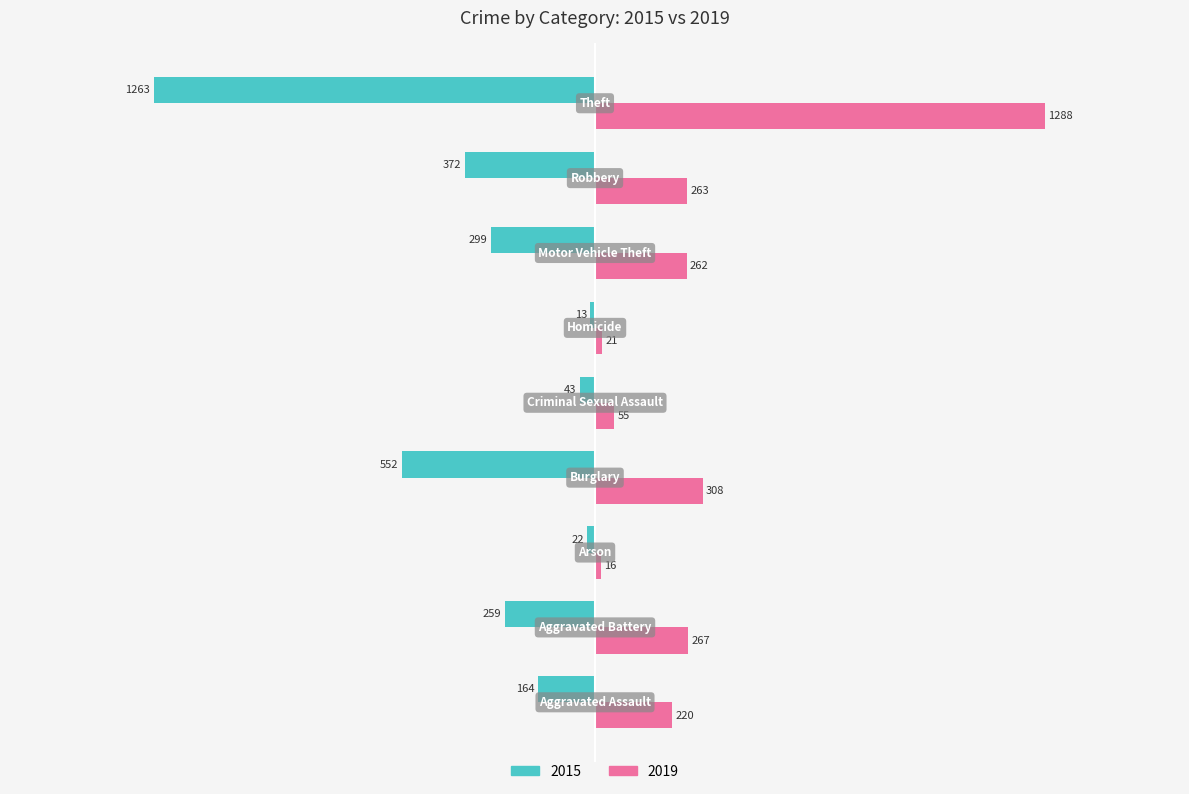

Which series has the widest spread of values?

2019